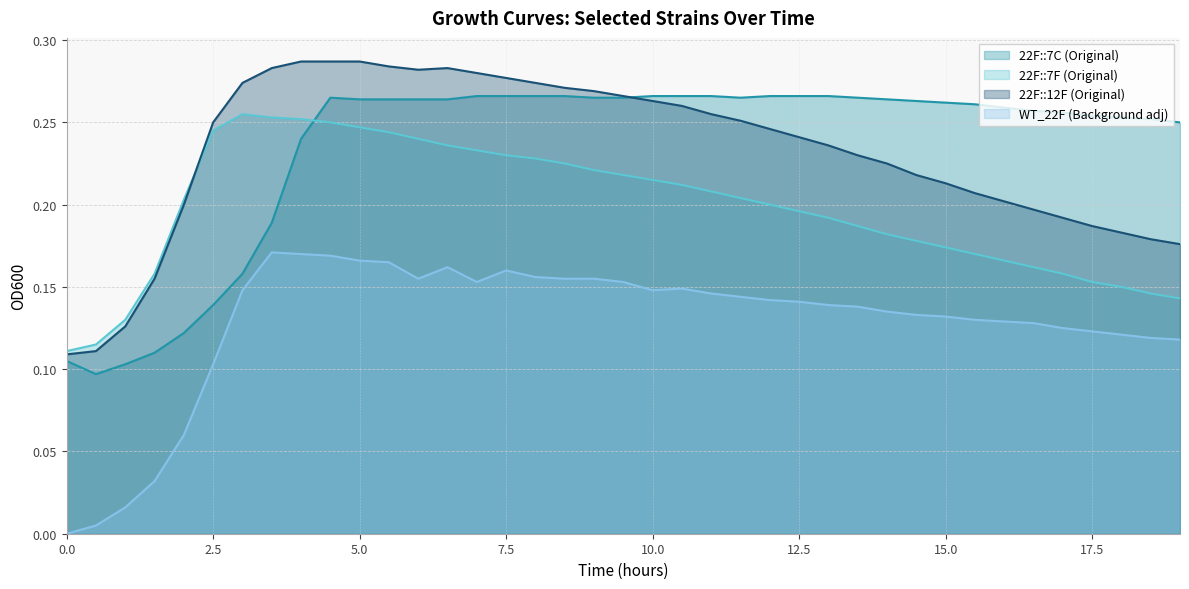

Count the number of data series in this chart.

4